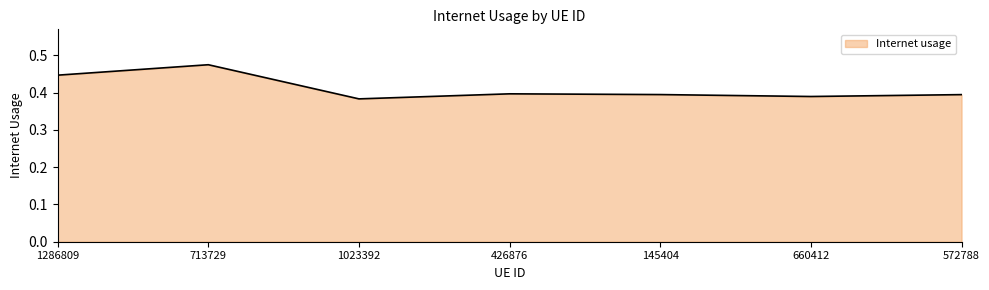

At which category does the chart reach its minimum across all series?

1023392